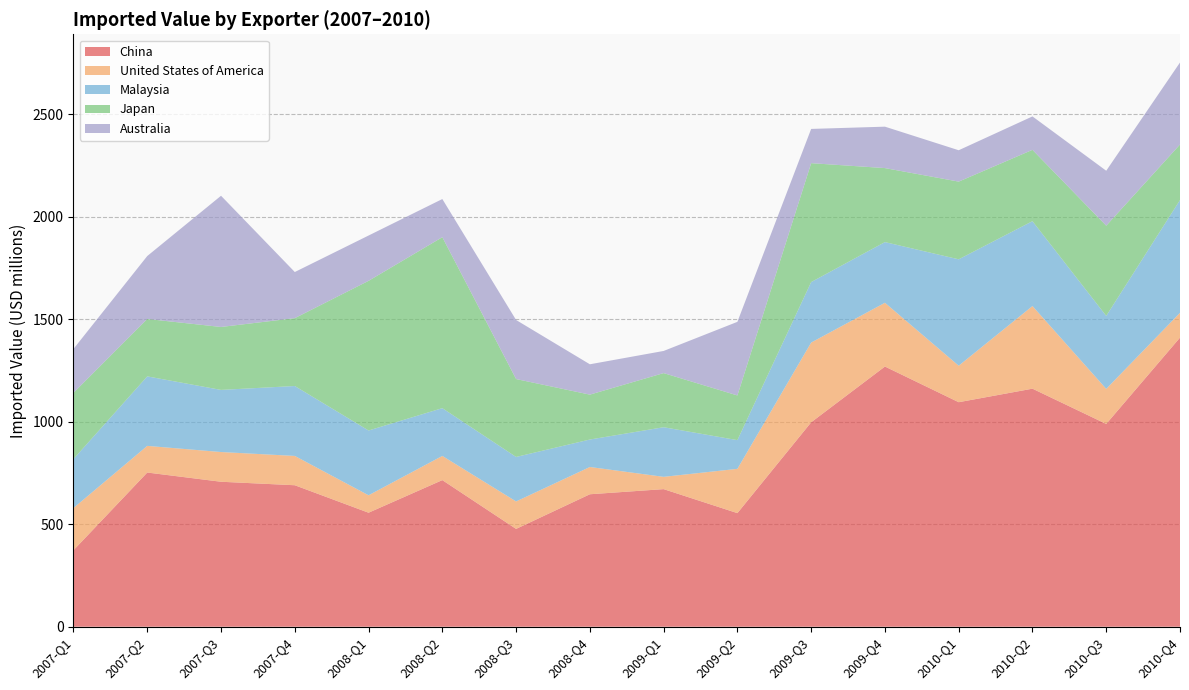

Reading left to right, transcribe all the data shown in this chart.

China: 2007-Q1=373	2007-Q2=752	2007-Q3=707	2007-Q4=690	2008-Q1=556	2008-Q2=715	2008-Q3=477	2008-Q4=646	2009-Q1=671	2009-Q2=554	2009-Q3=997	2009-Q4=1269	2010-Q1=1095	2010-Q2=1161	2010-Q3=989	2010-Q4=1410
United States of America: 2007-Q1=206	2007-Q2=130	2007-Q3=145	2007-Q4=143	2008-Q1=85	2008-Q2=118	2008-Q3=134	2008-Q4=133	2009-Q1=60	2009-Q2=216	2009-Q3=389	2009-Q4=311	2010-Q1=178	2010-Q2=403	2010-Q3=171	2010-Q4=121
Malaysia: 2007-Q1=239	2007-Q2=339	2007-Q3=303	2007-Q4=341	2008-Q1=316	2008-Q2=233	2008-Q3=217	2008-Q4=134	2009-Q1=242	2009-Q2=140	2009-Q3=295	2009-Q4=296	2010-Q1=519	2010-Q2=414	2010-Q3=356	2010-Q4=550
Japan: 2007-Q1=323	2007-Q2=280	2007-Q3=307	2007-Q4=331	2008-Q1=730	2008-Q2=834	2008-Q3=380	2008-Q4=219	2009-Q1=264	2009-Q2=218	2009-Q3=580	2009-Q4=361	2010-Q1=379	2010-Q2=348	2010-Q3=440	2010-Q4=271
Australia: 2007-Q1=214	2007-Q2=307	2007-Q3=640	2007-Q4=225	2008-Q1=221	2008-Q2=186	2008-Q3=288	2008-Q4=148	2009-Q1=108	2009-Q2=359	2009-Q3=167	2009-Q4=202	2010-Q1=153	2010-Q2=163	2010-Q3=268	2010-Q4=400